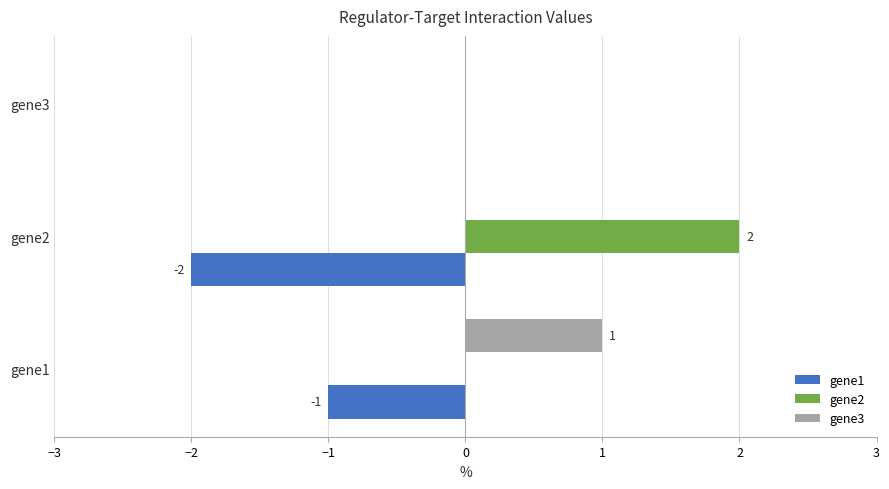

The value of gene1 at gene3 is -1. True or false?

False